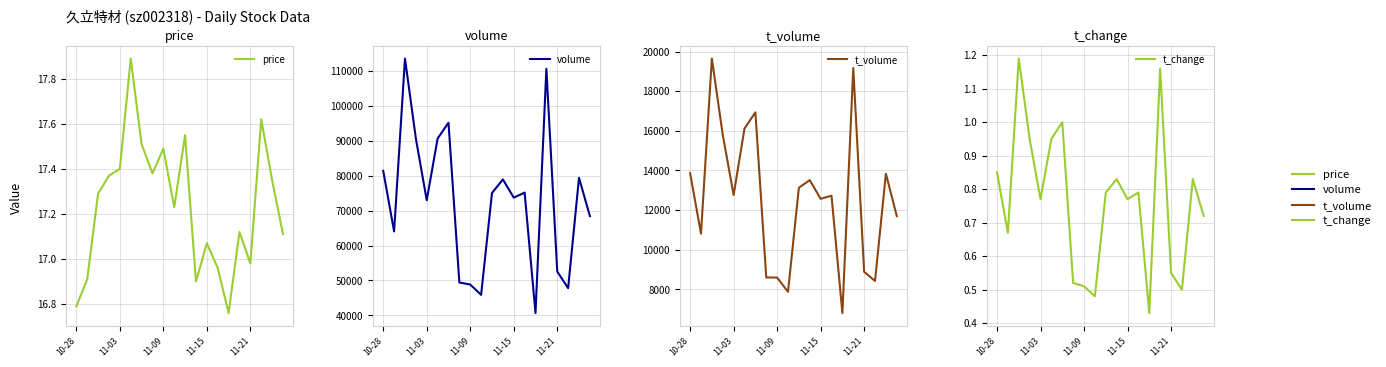

Reading left to right, list all the values displayed in this chart.

price: 16.8	16.9	17.3	17.4	17.4	17.9	17.5	17.4	17.5	17.2	17.6	16.9	17.1	17.0	16.8	17.1	17.0	17.6	17.4	17.1
volume: 81396.0	64040.0	113573.0	90672.0	72975.0	90643.0	95186.0	49400.0	48807.0	45859.0	75026.0	78944.0	73724.0	75154.0	40639.0	110641.0	52530.0	47773.0	79396.0	68432.0
t_volume: 13859.0	10813.0	19647.0	15801.0	12762.0	16116.0	16931.0	8602.0	8594.0	7878.0	13129.0	13514.0	12568.0	12725.0	6804.0	19163.0	8886.0	8424.0	13837.0	11700.0
t_change: 0.8	0.7	1.2	0.9	0.8	0.9	1.0	0.5	0.5	0.5	0.8	0.8	0.8	0.8	0.4	1.2	0.6	0.5	0.8	0.7